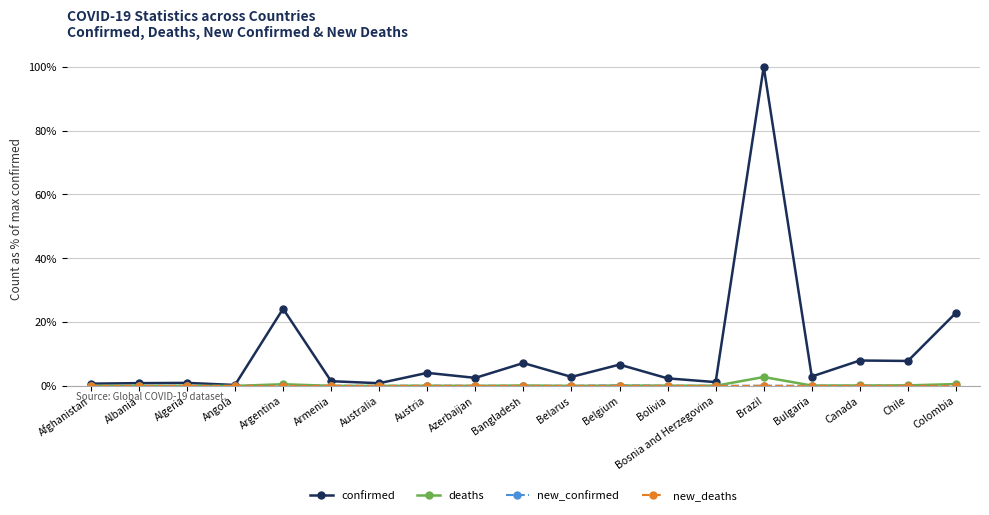

Does the chart have visible grid lines?

Yes